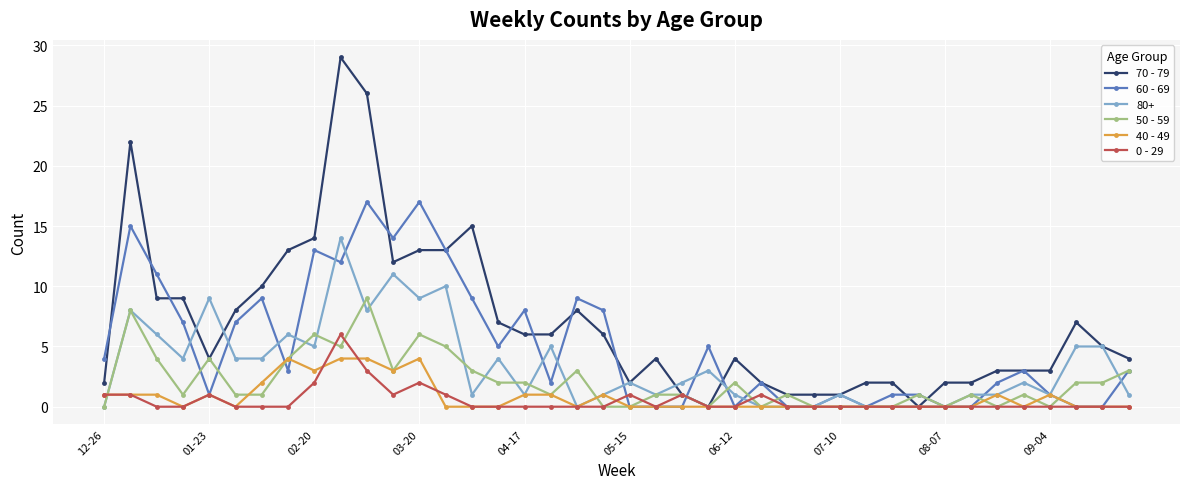

How many 40 - 49 values are between 0 and 1?

33